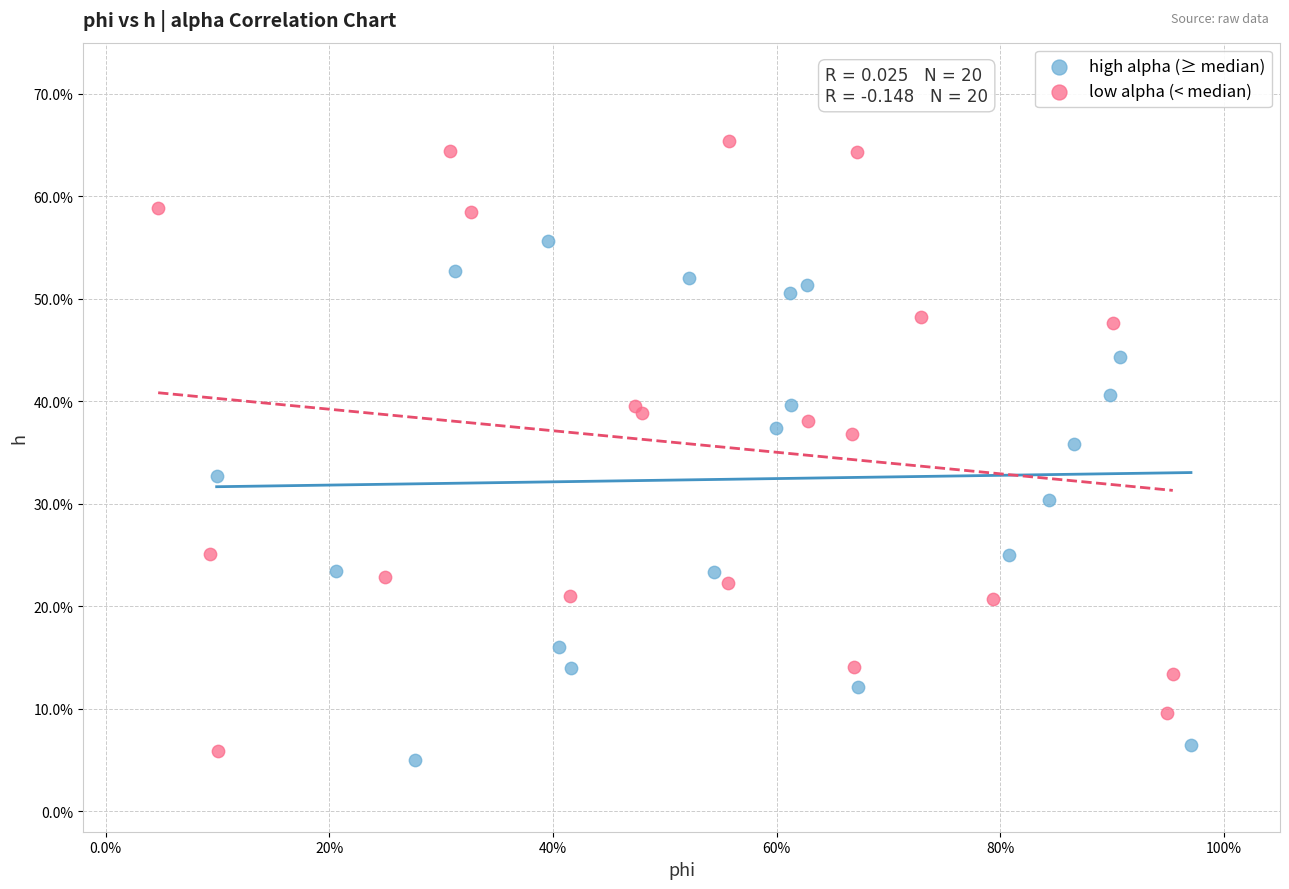

Which series contains the highest Y value?

low alpha (< median)